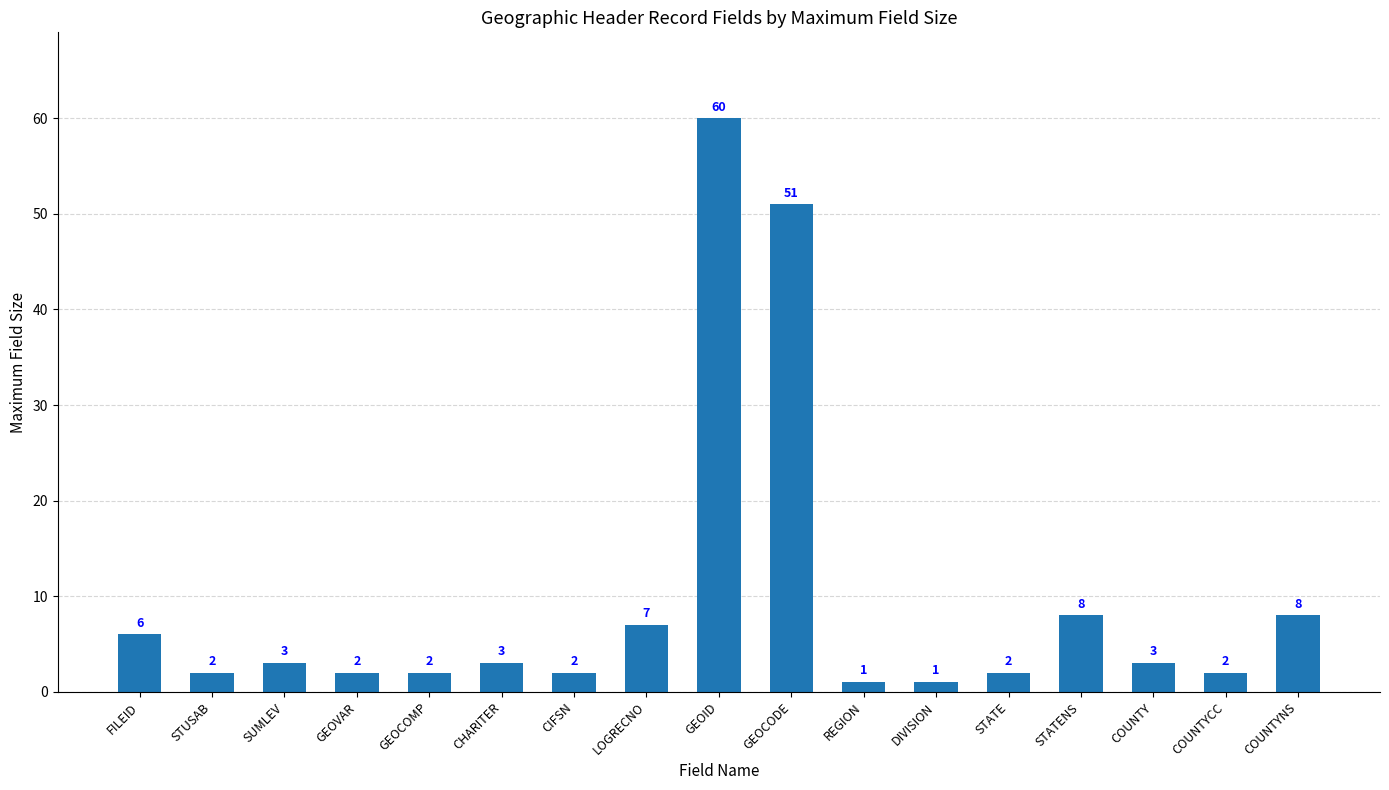

What position from the right is FILEID?

17